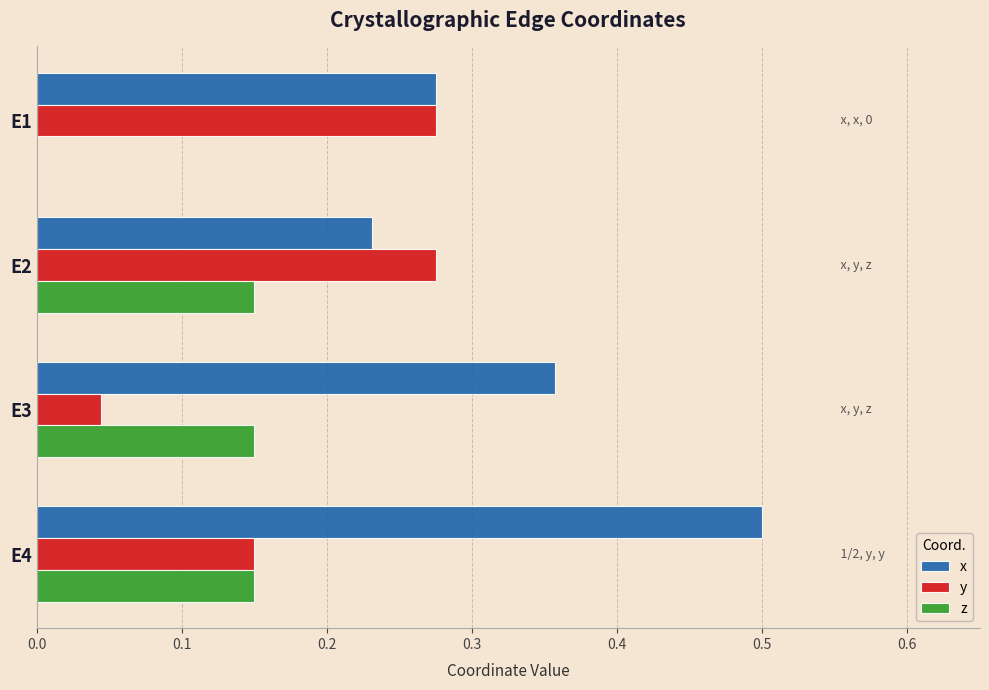

Which category has the highest value across all series?

E4